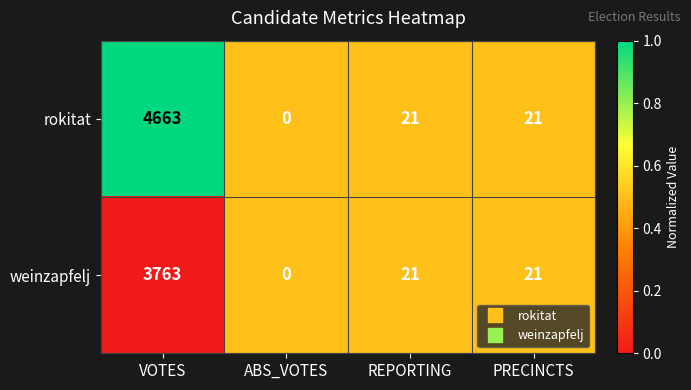

Which series has the largest total across all categories?

rokitat